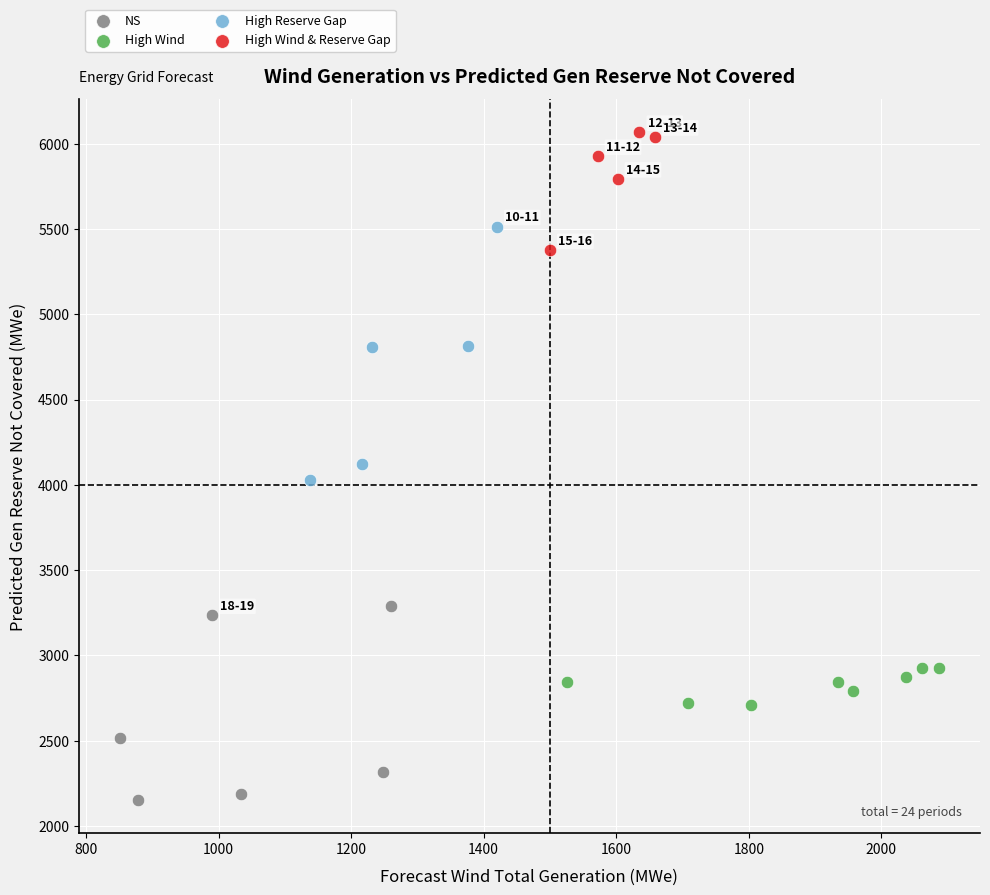

Which series has the largest Y range (max minus min)?

High Reserve Gap